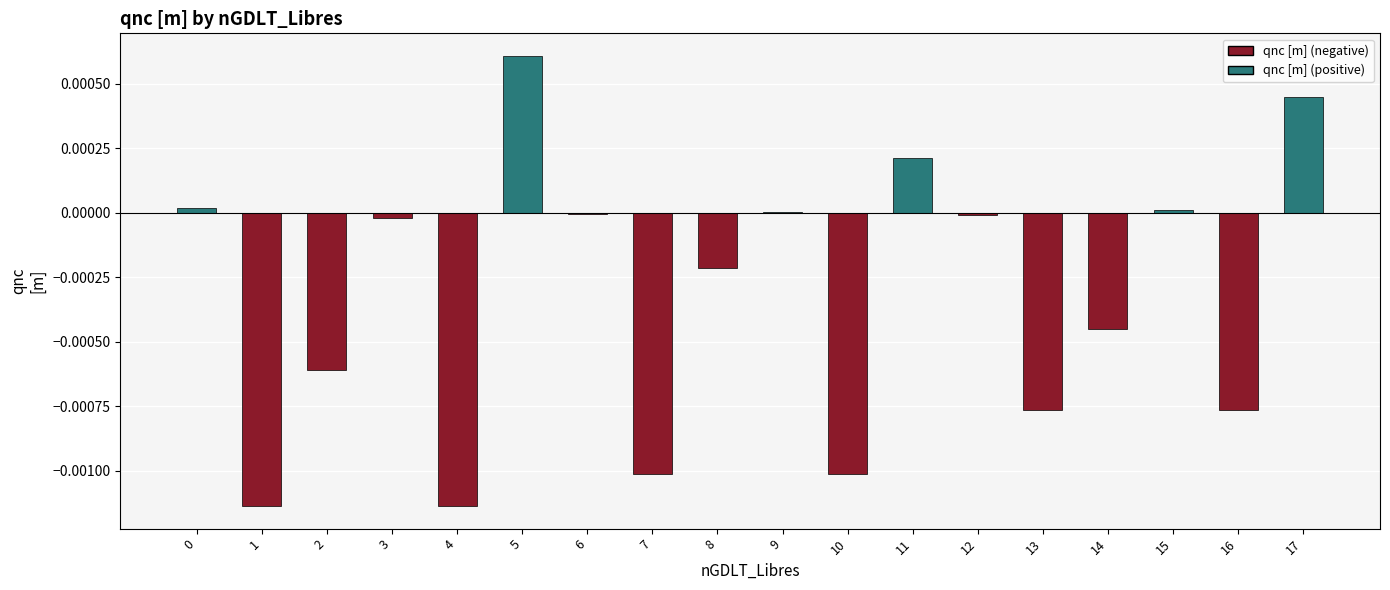

At which category does the chart reach its peak across all series?

5